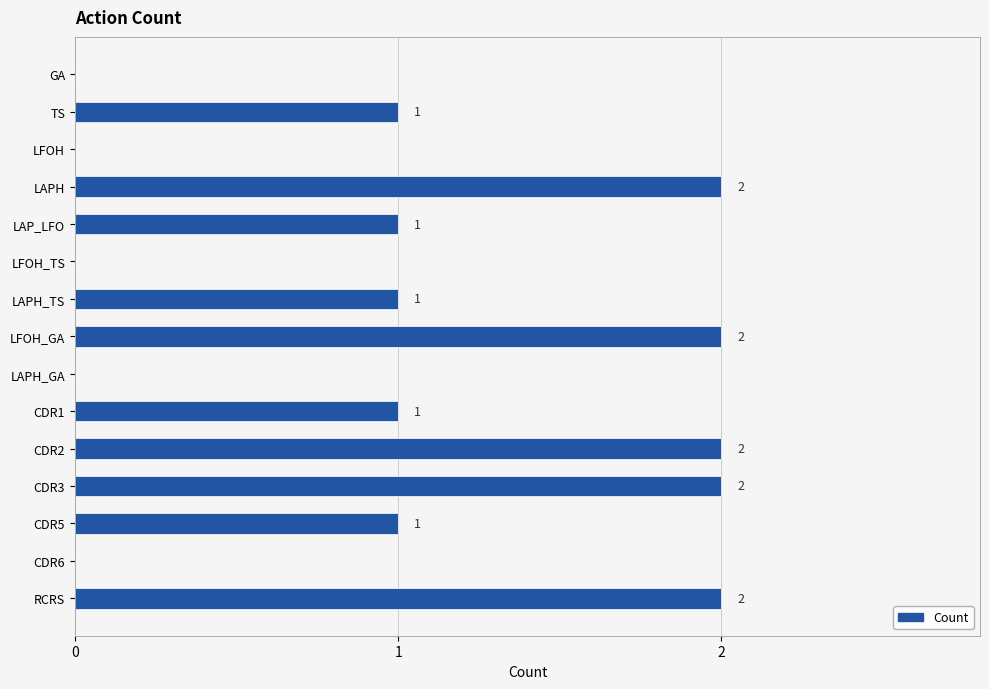

The chart shows a value of 1 at LAPH. True or false?

False